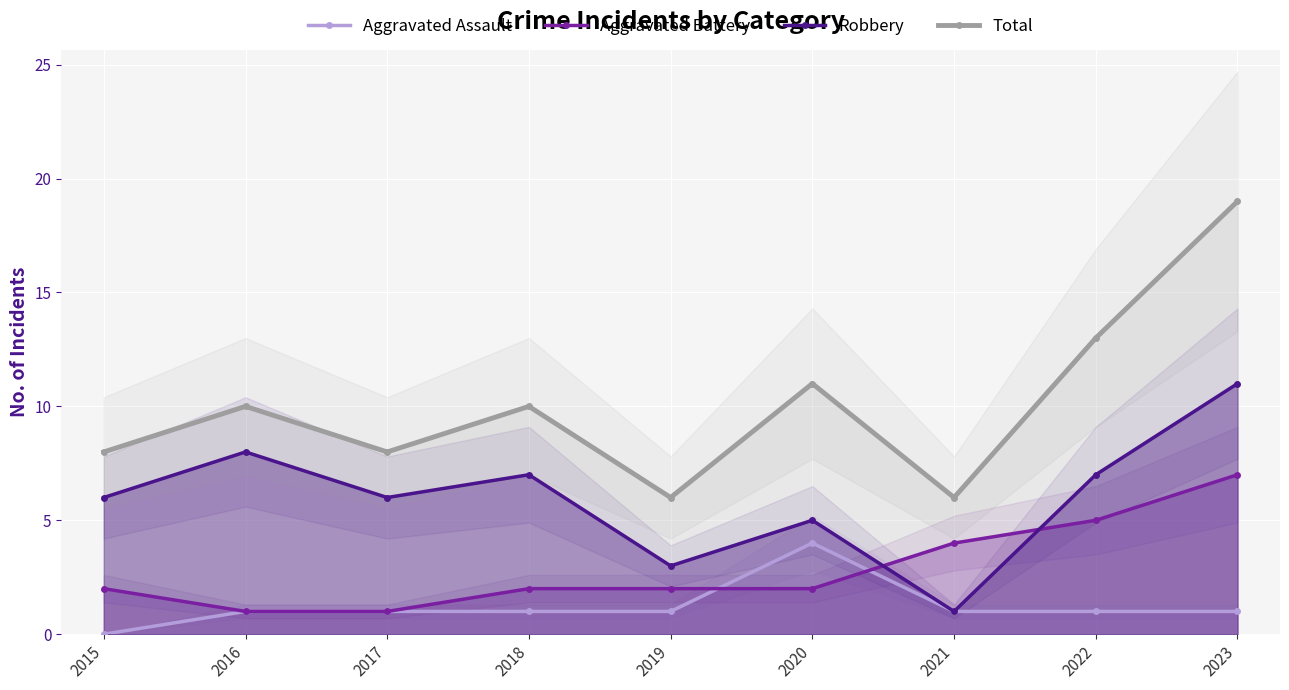

At which label is Total closest to 12?

2020